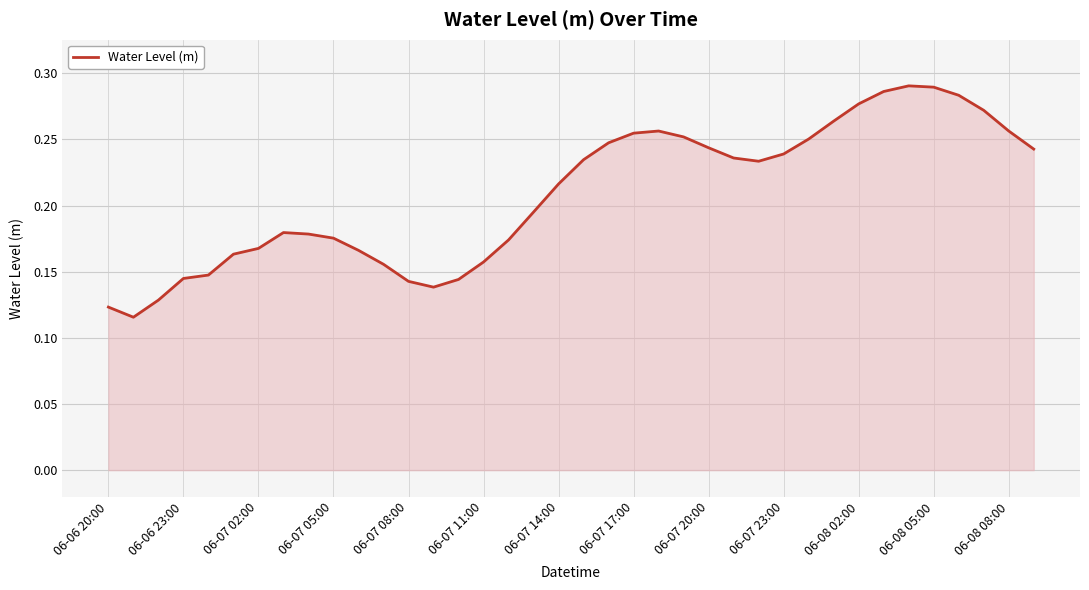

True or false: the data shows 0.2 at 06-08 05:00.

False